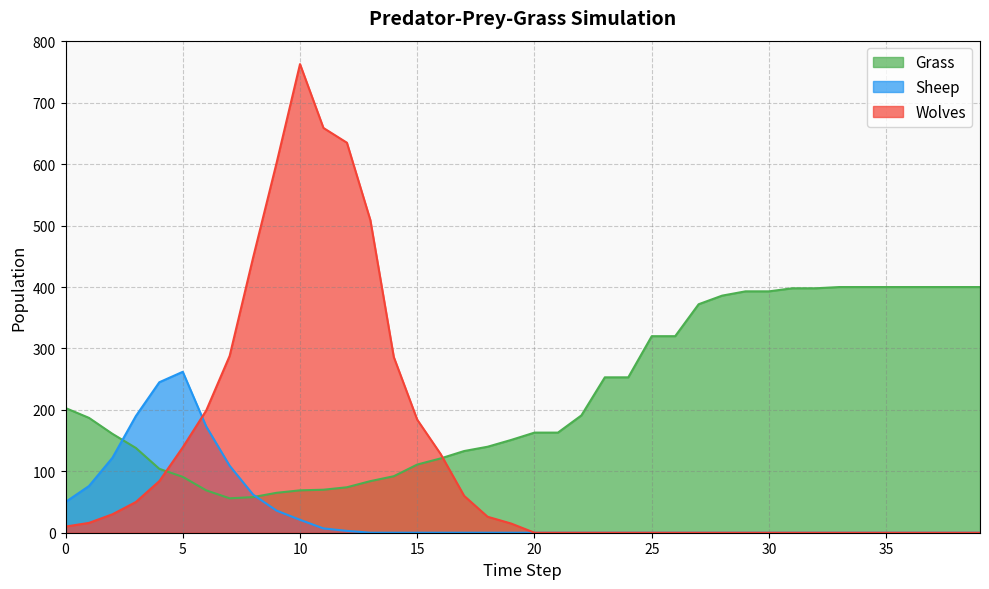

At how many categories does at least one series exceed 672?

1